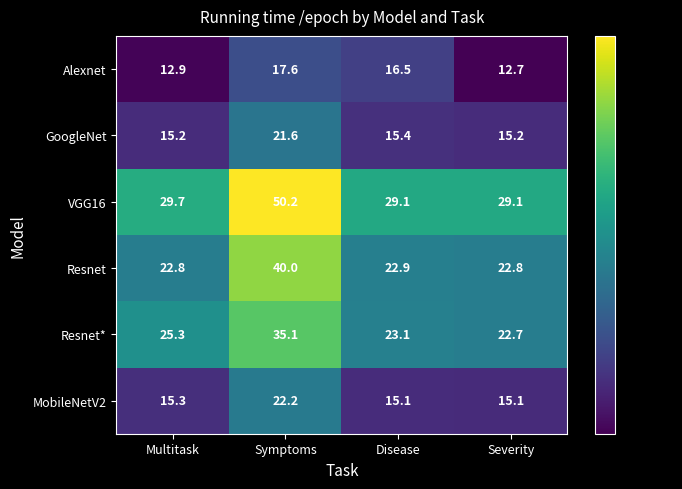

At which category is the sum across all series the highest?

Symptoms